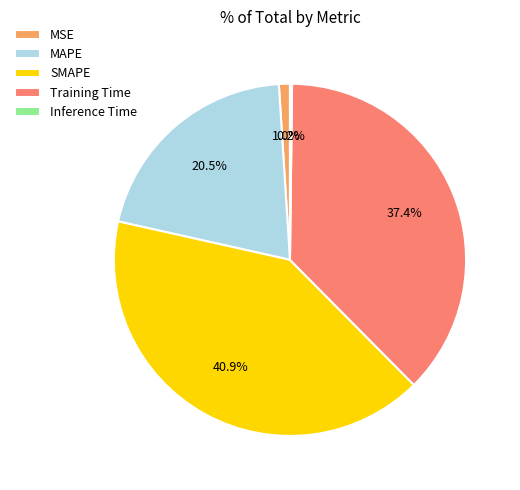

What percentage is the Training Time slice, to the nearest percent?

37%